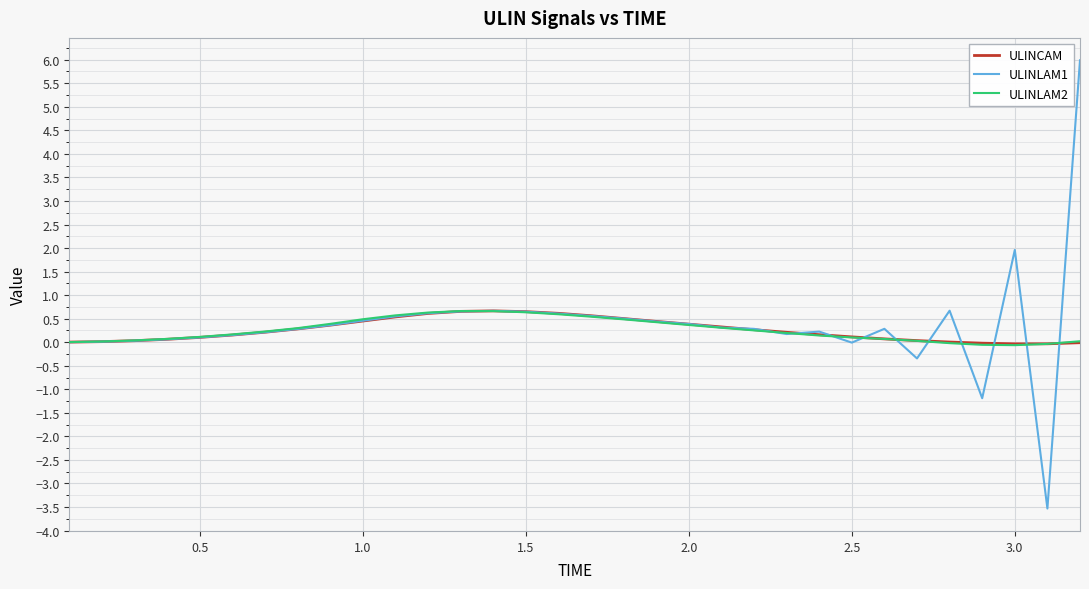

What are all the series names shown in the legend?

ULINCAM, ULINLAM1, ULINLAM2